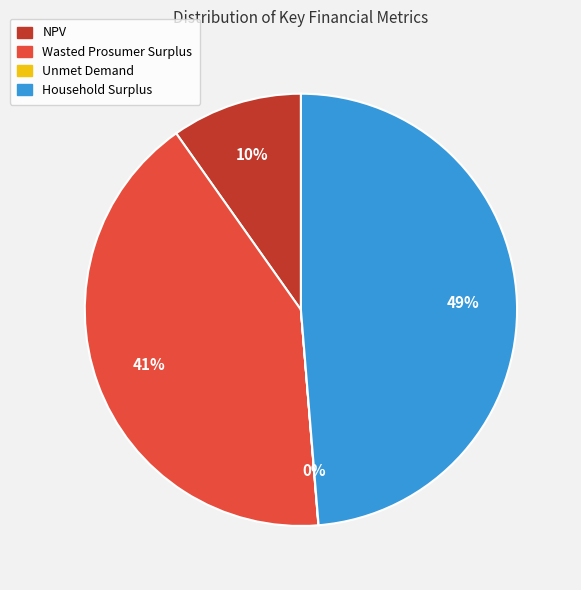

Is there a majority slice in this chart?

No